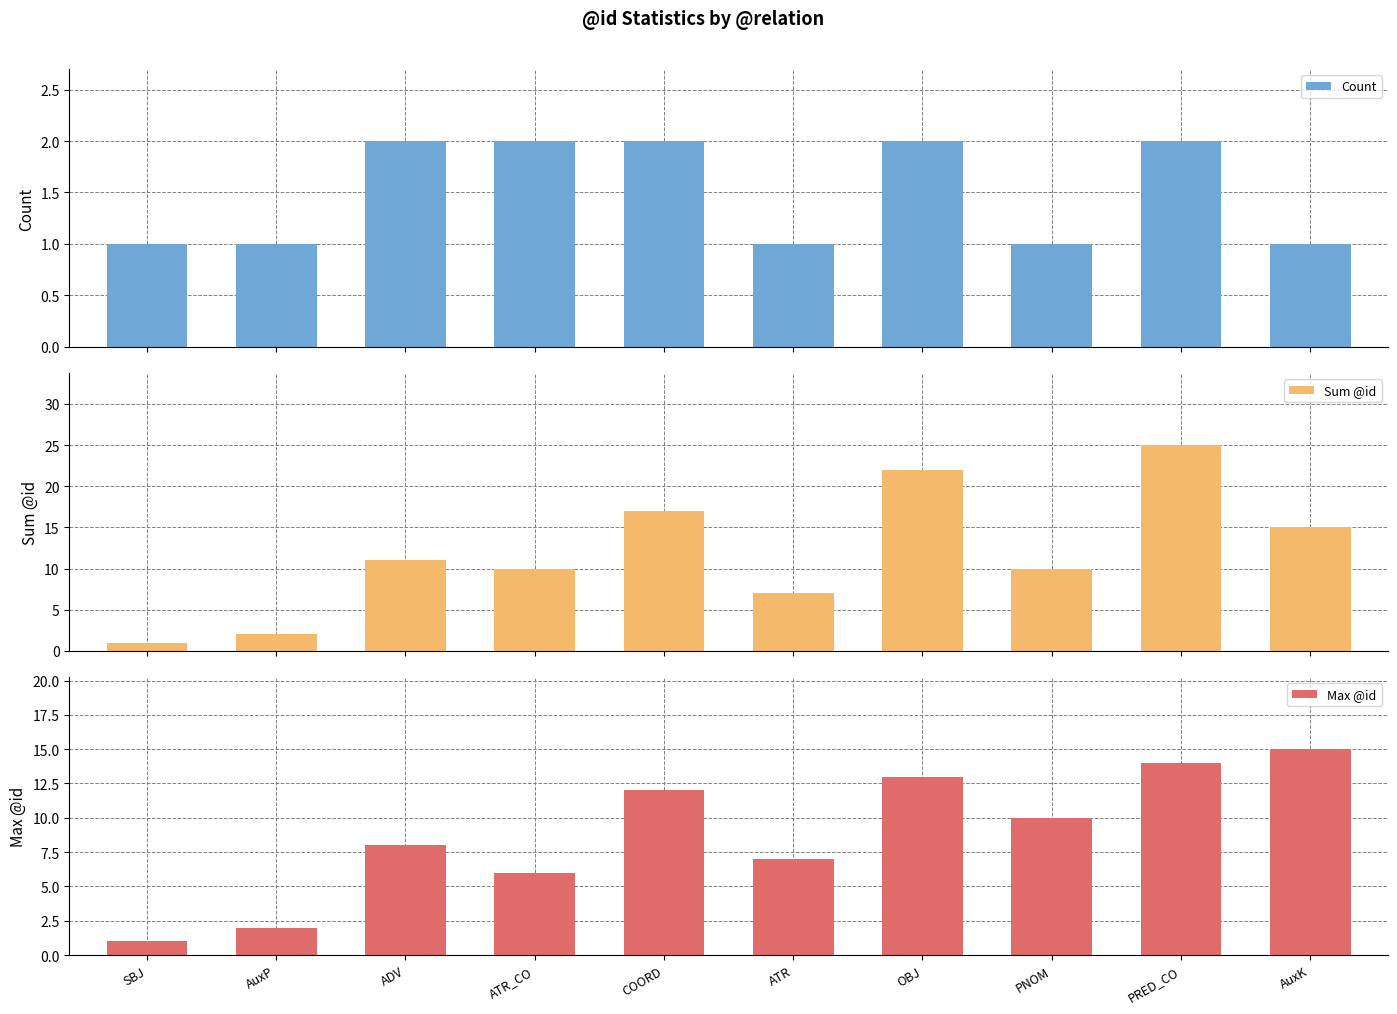

Rank the series by their maximum value, from highest to lowest.

Sum @id, Max @id, Count